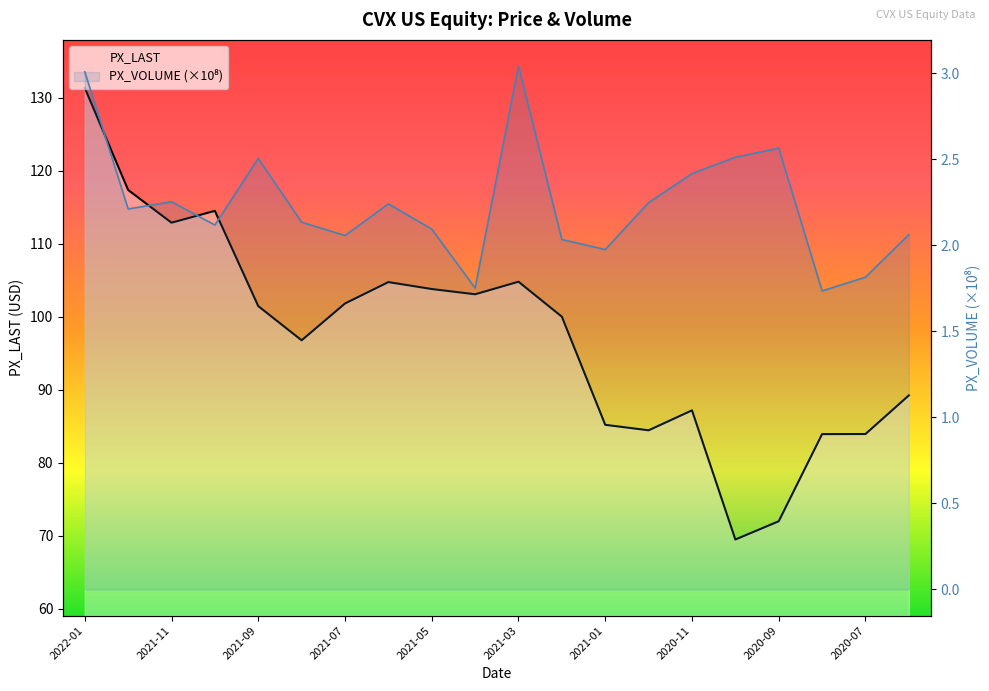

How many categories are shown in the chart?

20